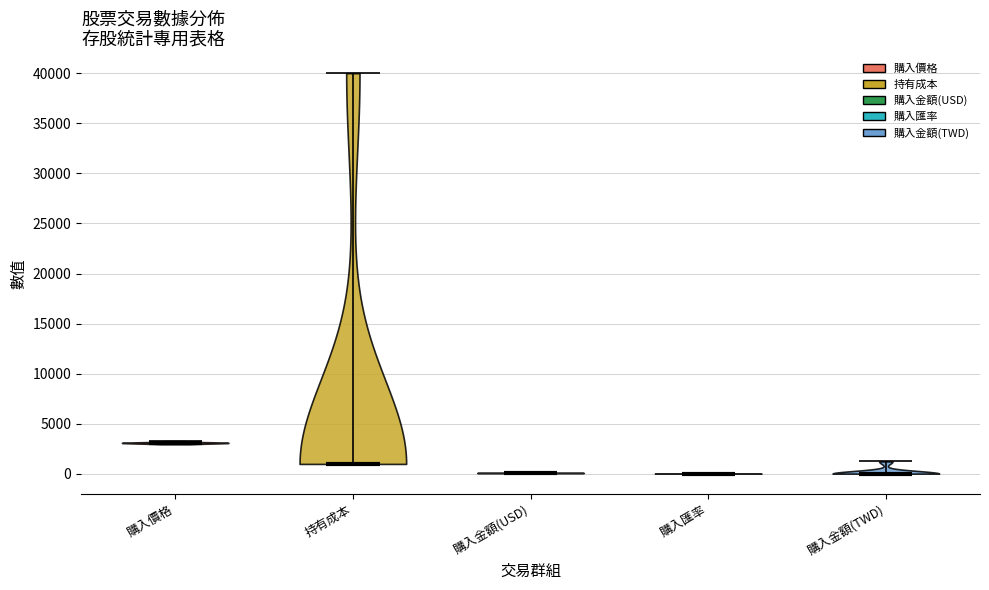

Reading left to right, read every violin against the y-axis: where its median line is, and the lowest and highest points it reaches. The values are not printed on the chart, so give them approximately, as read against the axis.

購入價格: median line 3000, lowest point 3000, highest point 3500
持有成本: median line 1000, lowest point 1000, highest point 40000
購入金額(USD): median line 0, lowest point 0, highest point 0
購入匯率: median line 0, lowest point 0, highest point 0
購入金額(TWD): median line 0, lowest point 0, highest point 1000